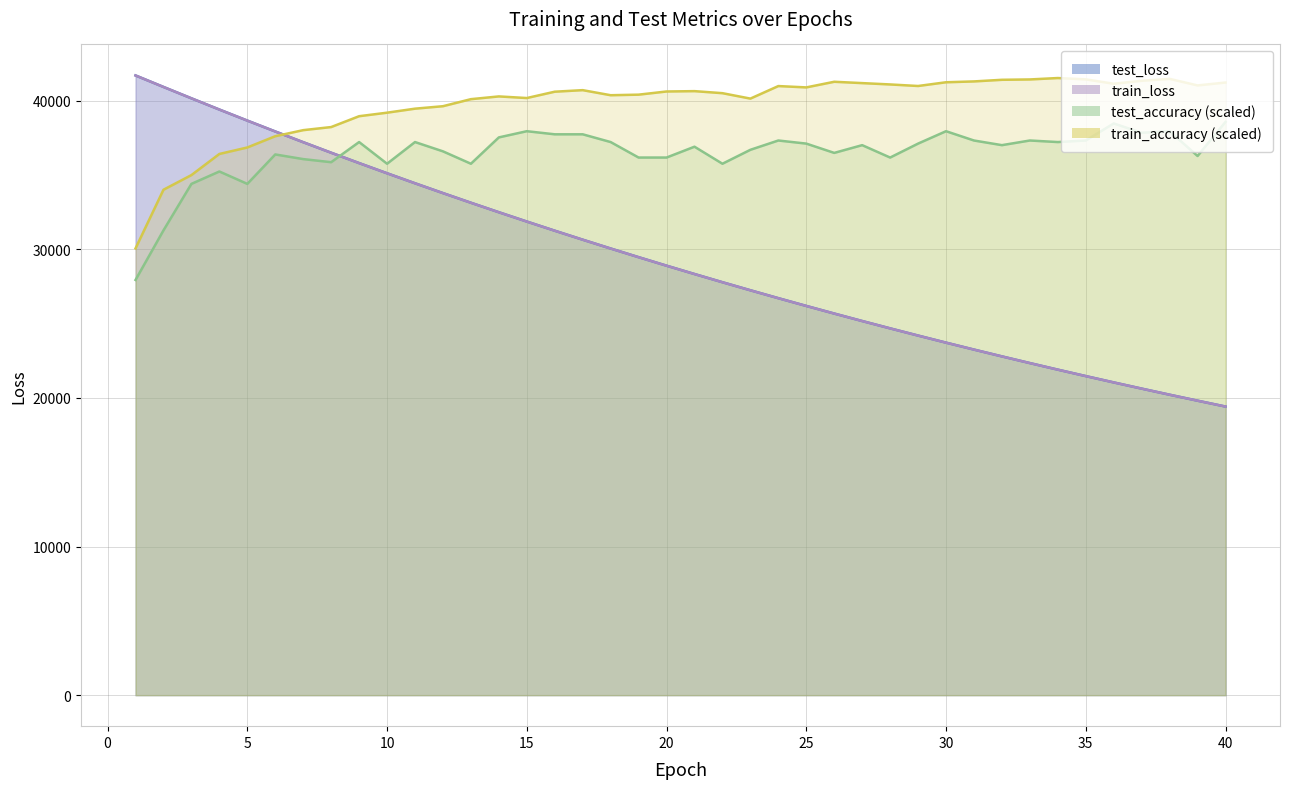

Reading left to right, extract all data points from this chart.

test_loss_line: 41693.7	40919.5	40154.3	39398.4	38656.1	37923.5	37203.2	36494.5	35797.1	35112.6	34439.6	33779.0	33129.7	32490.6	31864.3	31248.4	30643.9	30050.6	29467.7	28895.2	28334.4	27782.4	27241.2	26708.9	26187.8	25674.9	25172.1	24678.7	24193.9	23717.6	23250.8	22792.3	22342.5	21900.8	21467.5	21042.0	20624.7	20214.6	19812.9	19417.9
train_loss_line: 41691.8	40918.8	40153.7	39398.1	38654.9	37922.2	37201.0	36492.4	35795.0	35110.2	34437.2	33776.1	33126.5	32488.4	31861.9	31246.4	30641.9	30048.4	29465.6	28893.4	28331.6	27780.1	27238.7	26707.0	26185.2	25672.8	25170.0	24676.3	24191.7	23716.0	23249.0	22790.7	22340.8	21899.3	21465.9	21040.6	20623.1	20213.4	19811.3	19416.6
test_accuracy_line: 27934.8	31270.3	34397.3	35231.2	34397.3	36377.8	36065.1	35856.6	37211.6	35752.3	37211.6	36586.2	35752.3	37524.3	37941.3	37732.8	37732.8	37211.6	36169.3	36169.3	36898.9	35752.3	36690.5	37315.9	37107.4	36482.0	37003.2	36169.3	37107.4	37941.3	37315.9	37003.2	37315.9	37211.6	37315.9	38462.4	37837.0	37941.3	36273.5	38566.7
train_accuracy_line: 30057.4	34004.1	34989.5	36410.9	36846.8	37604.9	38012.3	38220.8	38950.4	39187.3	39457.4	39623.2	40097.0	40281.8	40172.8	40599.2	40703.5	40362.3	40400.2	40613.5	40637.1	40499.7	40134.9	40978.3	40888.3	41267.3	41177.3	41087.2	40983.0	41234.1	41291.0	41399.9	41423.6	41518.4	41428.4	41134.6	41333.6	41461.5	41020.9	41215.2